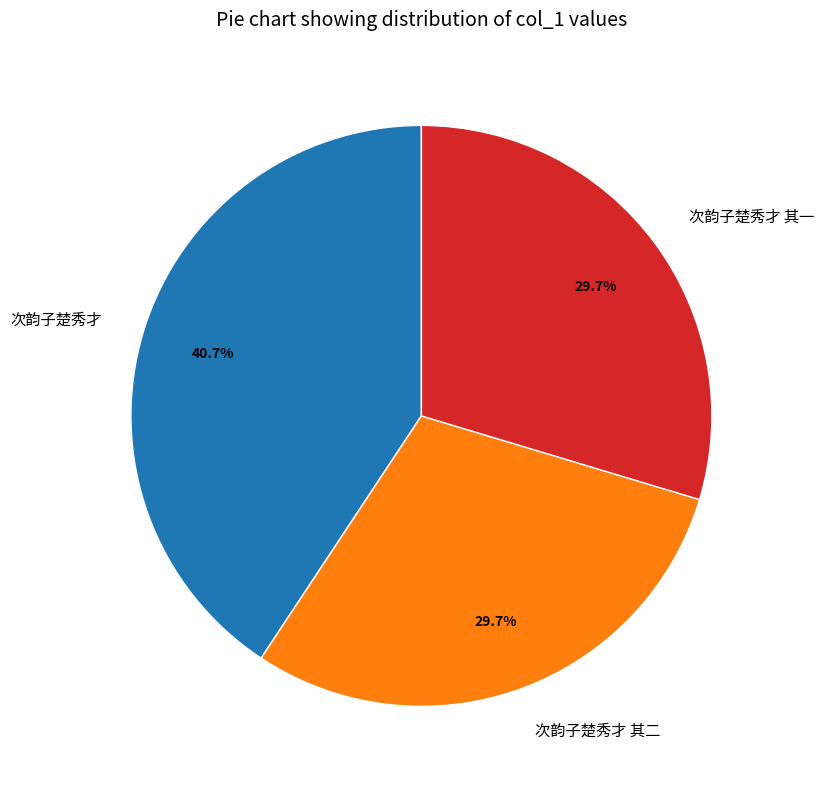

Does any single category account for the majority?

No